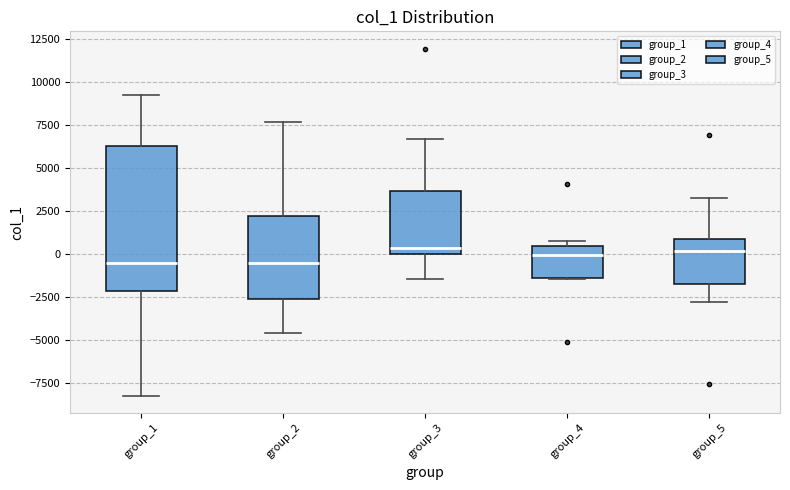

Reading left to right, transcribe this box plot: for each box, give where its median line is, the range the box spans, and where its two whiskers end, as read against the y-axis. The values are not printed on the chart, so give them approximately, as read against the axis.

group_1: median -500, box -2000 to 6500, whiskers -8500 to 9000
group_2: median -500, box -2500 to 2000, whiskers -4500 to 7500
group_3: median 500, box 0 to 3500, whiskers -1500 to 6500
group_4: median 0, box -1500 to 500, whiskers -1500 to 500 (just above the box's upper edge)
group_5: median 0, box -2000 to 1000, whiskers -3000 to 3000